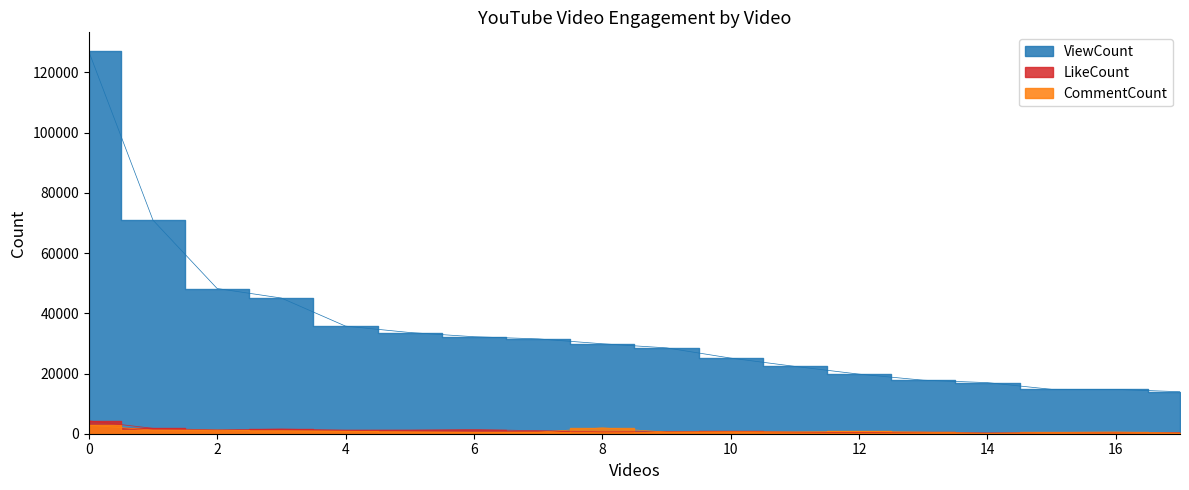

Reading right to left, extract all data points from this chart.

ViewCount: Scientific Snitch Debate Round 2=14727	3V3 Veganism Debate=13943	Vegan Gains vs Christian Priest=14744	Muslims Destroyed by Vegan Athiest=25121	Garland Farms vs Vegan Gains=31502	Debating Ethics Deep Fakes=16966	Veganism Debate JimBob=22364	Are Meat Eaters Nazis?=17783	Culling Carnivorous Animals Oct=29882	Craziest Abortion Debate=28515	Culling Carnivorous Animals May=19792	Debating Red Pilled Misogynist=33618	Dr. Avi Abortion Debate=48227	Veganism Debate Plants Feel Pain=32220	I,Hypocrite vs Vegan Gains=35743	Veganism Debate Penguinz0=45070	Matt Dillahunty vs VeganGains=126982	Jean-Francois vs VeganGains=70952
LikeCount: Scientific Snitch Debate Round 2=311	3V3 Veganism Debate=384	Vegan Gains vs Christian Priest=368	Muslims Destroyed by Vegan Athiest=780	Garland Farms vs Vegan Gains=1004	Debating Ethics Deep Fakes=240	Veganism Debate JimBob=498	Are Meat Eaters Nazis?=470	Culling Carnivorous Animals Oct=621	Craziest Abortion Debate=701	Culling Carnivorous Animals May=406	Debating Red Pilled Misogynist=1194	Dr. Avi Abortion Debate=1246	Veganism Debate Plants Feel Pain=1377	I,Hypocrite vs Vegan Gains=1172	Veganism Debate Penguinz0=1550	Matt Dillahunty vs VeganGains=4283	Jean-Francois vs VeganGains=1790
CommentCount: Scientific Snitch Debate Round 2=560	3V3 Veganism Debate=223	Vegan Gains vs Christian Priest=420	Muslims Destroyed by Vegan Athiest=653	Garland Farms vs Vegan Gains=497	Debating Ethics Deep Fakes=113	Veganism Debate JimBob=581	Are Meat Eaters Nazis?=520	Culling Carnivorous Animals Oct=1955	Craziest Abortion Debate=562	Culling Carnivorous Animals May=747	Debating Red Pilled Misogynist=641	Dr. Avi Abortion Debate=1172	Veganism Debate Plants Feel Pain=472	I,Hypocrite vs Vegan Gains=834	Veganism Debate Penguinz0=1022	Matt Dillahunty vs VeganGains=2833	Jean-Francois vs VeganGains=1214